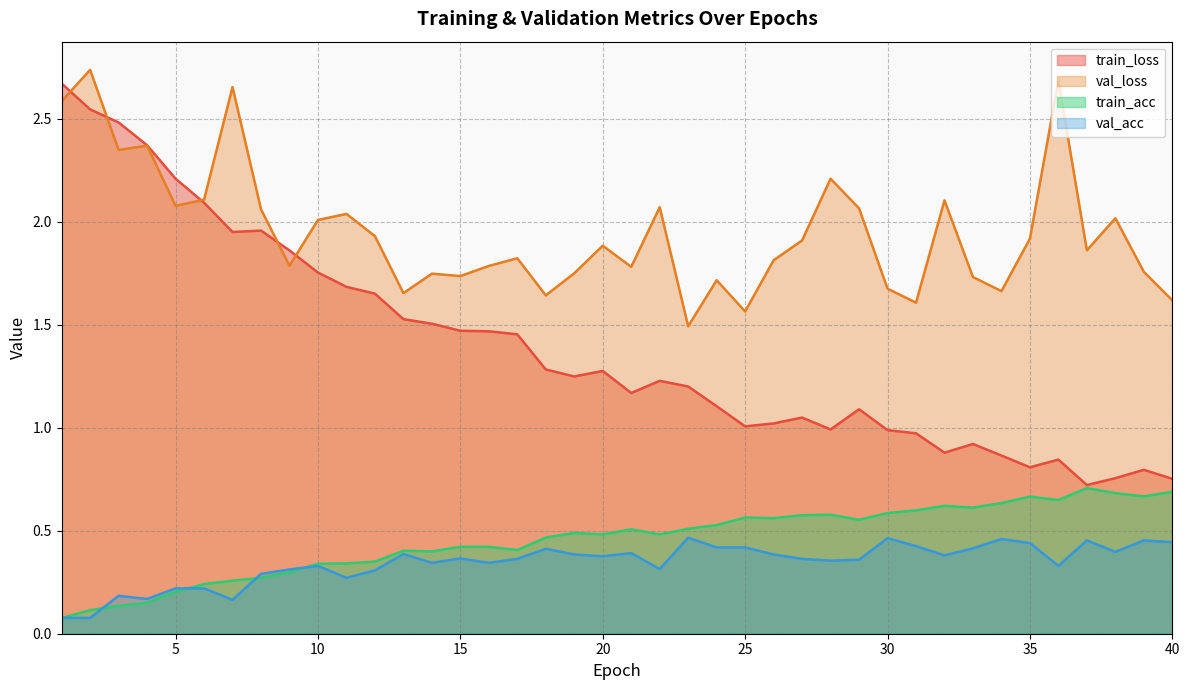

Does the chart display data point markers on the line(s)?

No